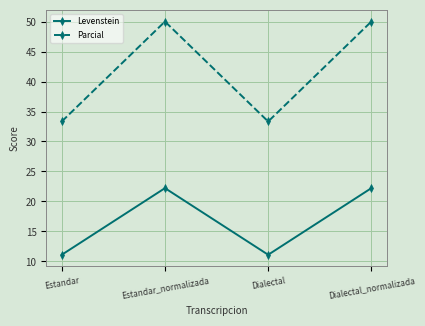

True or false: Levenstein and Parcial intersect in this chart.

False